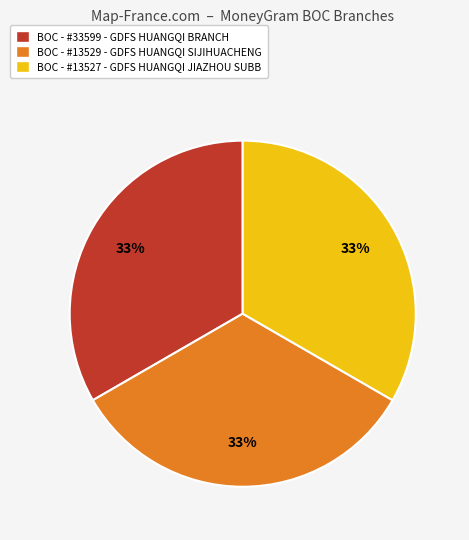

What is the ratio of the value at BOC - #33599 - GDFS HUANGQI BRANCH to the value at BOC - #13529 - GDFS HUANGQI SIJIHUACHENG?

1.0